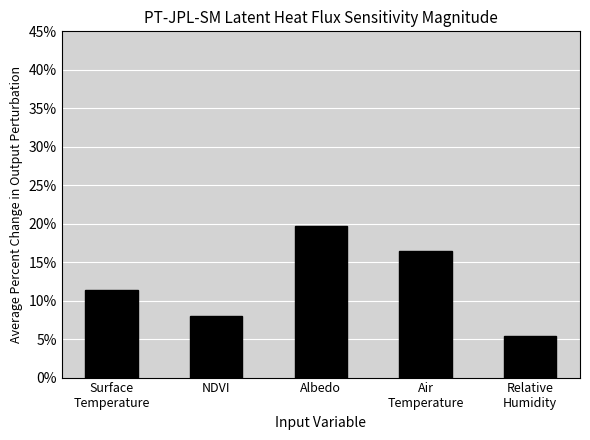

Rank the categories by value from lowest to highest.

Relative
Humidity, NDVI, Surface
Temperature, Air
Temperature, Albedo